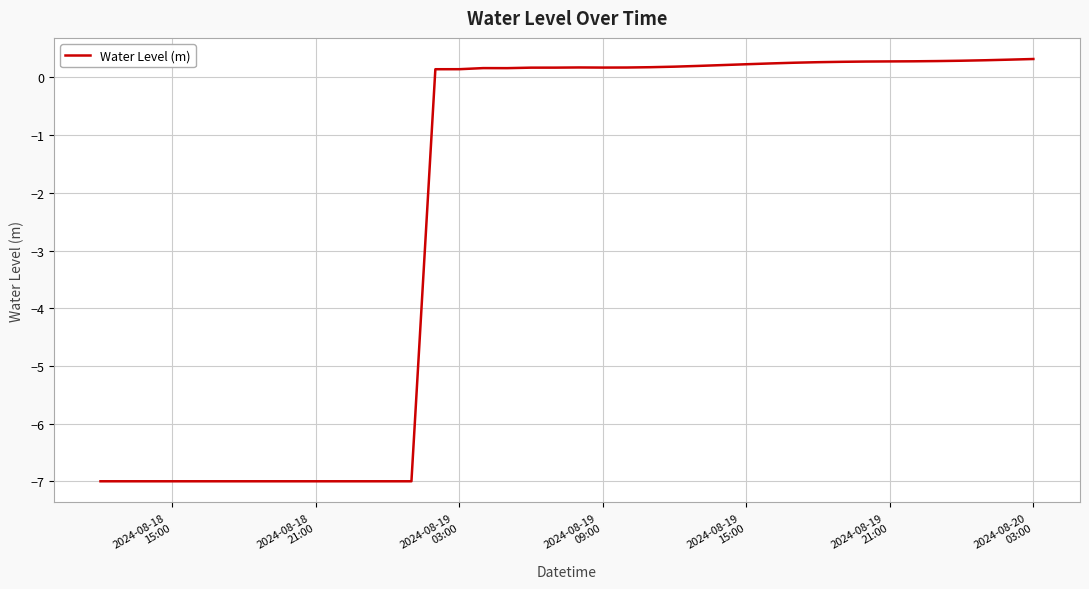

Does the chart display data point markers on the line(s)?

No